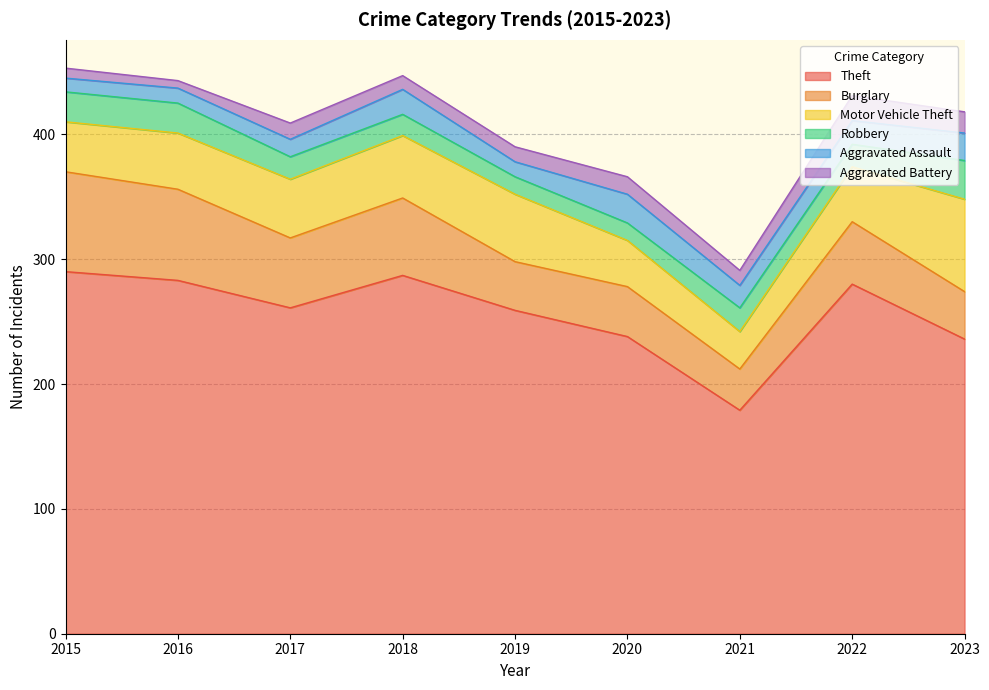

Which label corresponds to the largest value in the chart?

2015